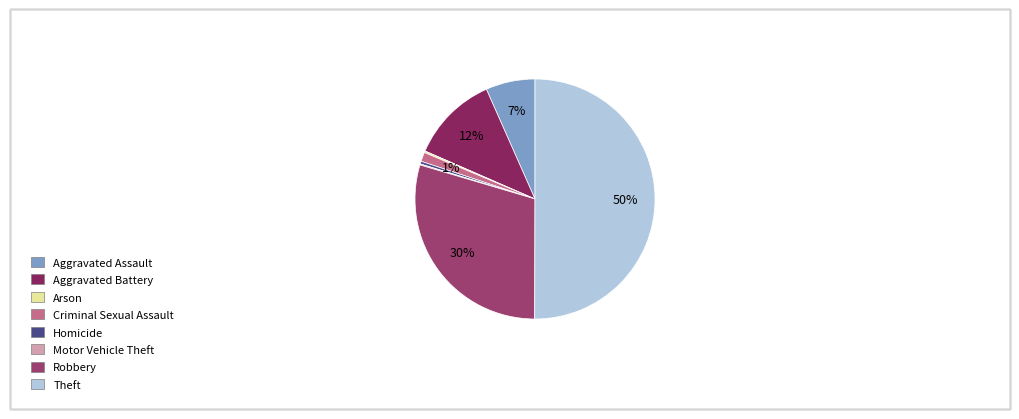

What is the smallest slice in the pie chart?

Motor Vehicle Theft